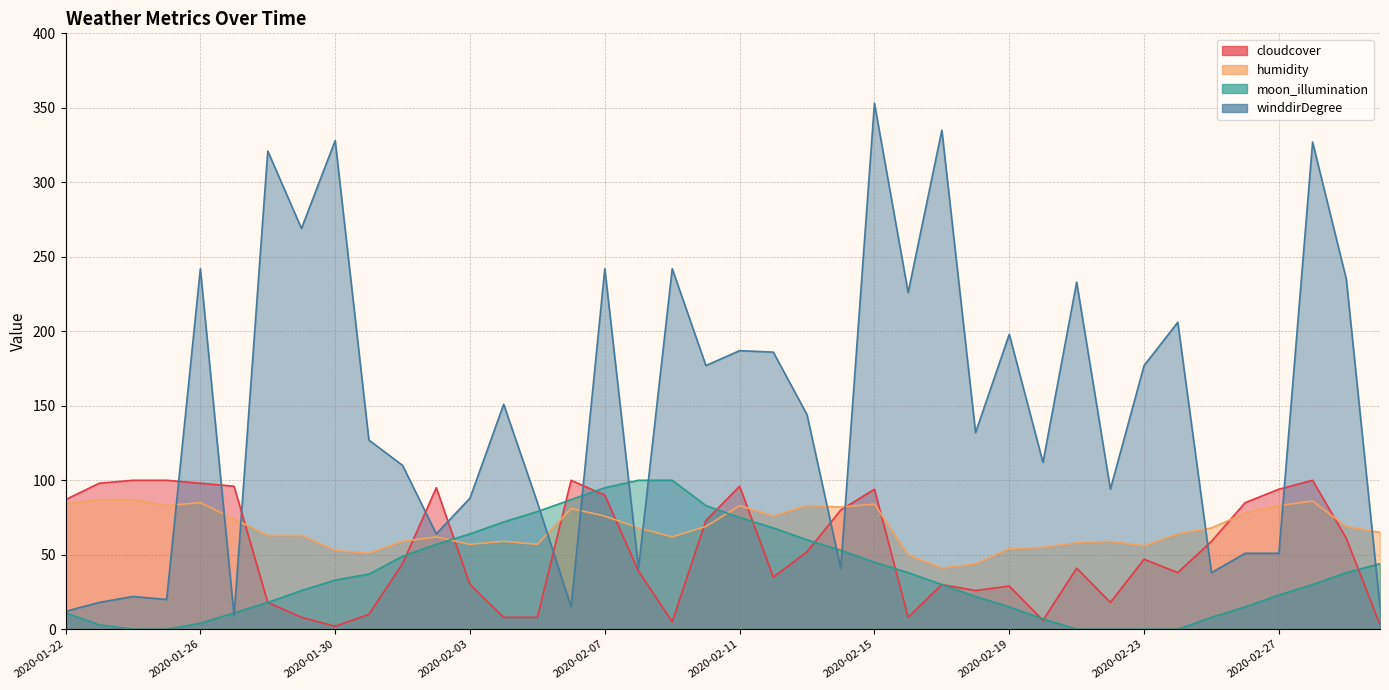

What is the spread (max minus min) of values at 2020-01-25?

100